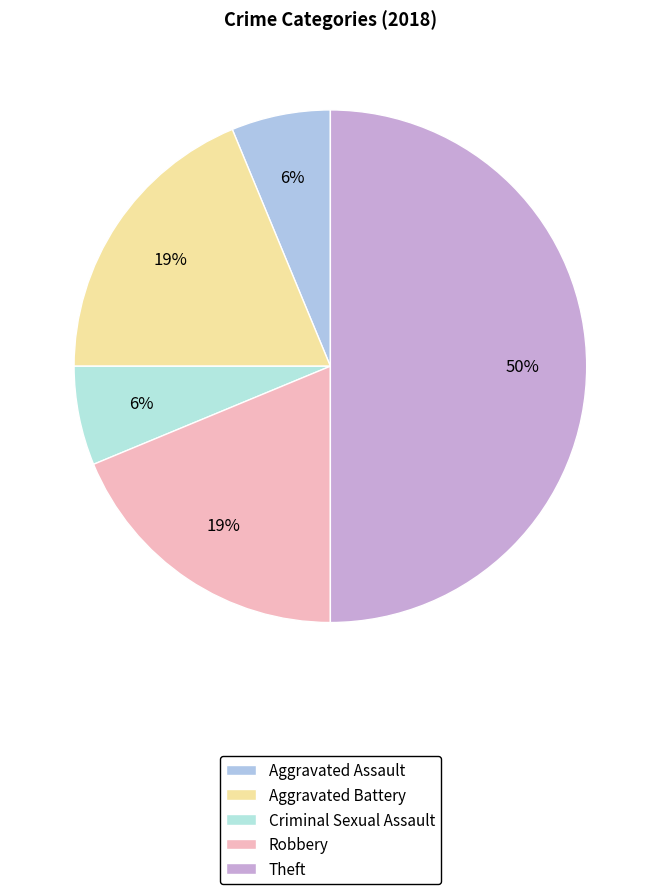

Which slice is the smallest?

Aggravated Assault